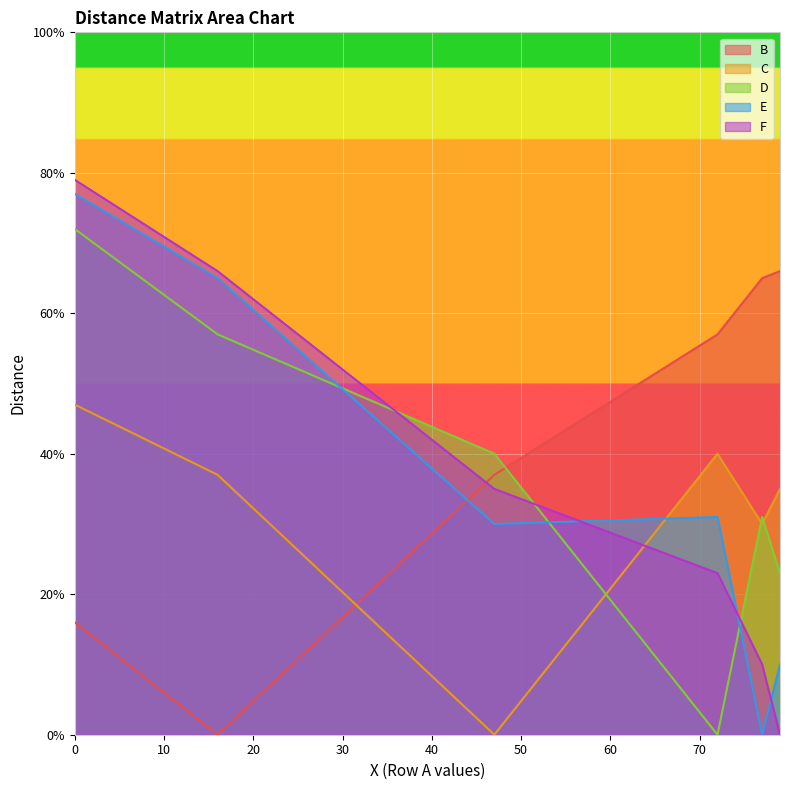

What is the maximum value shown in the chart?

79